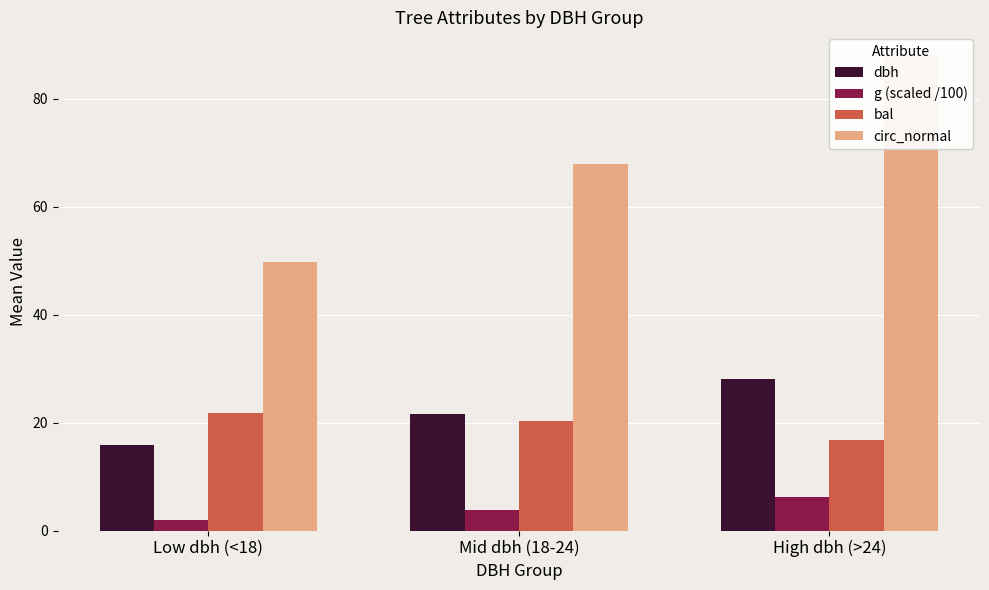

Is it true that bal equals 12.5 at Mid dbh (18-24)?

False